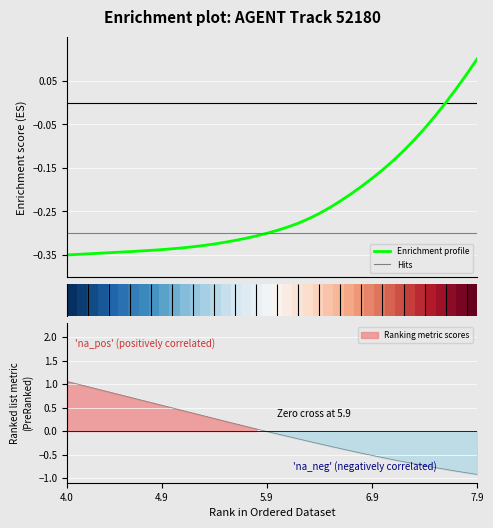

How many lines are shown in the chart?

3